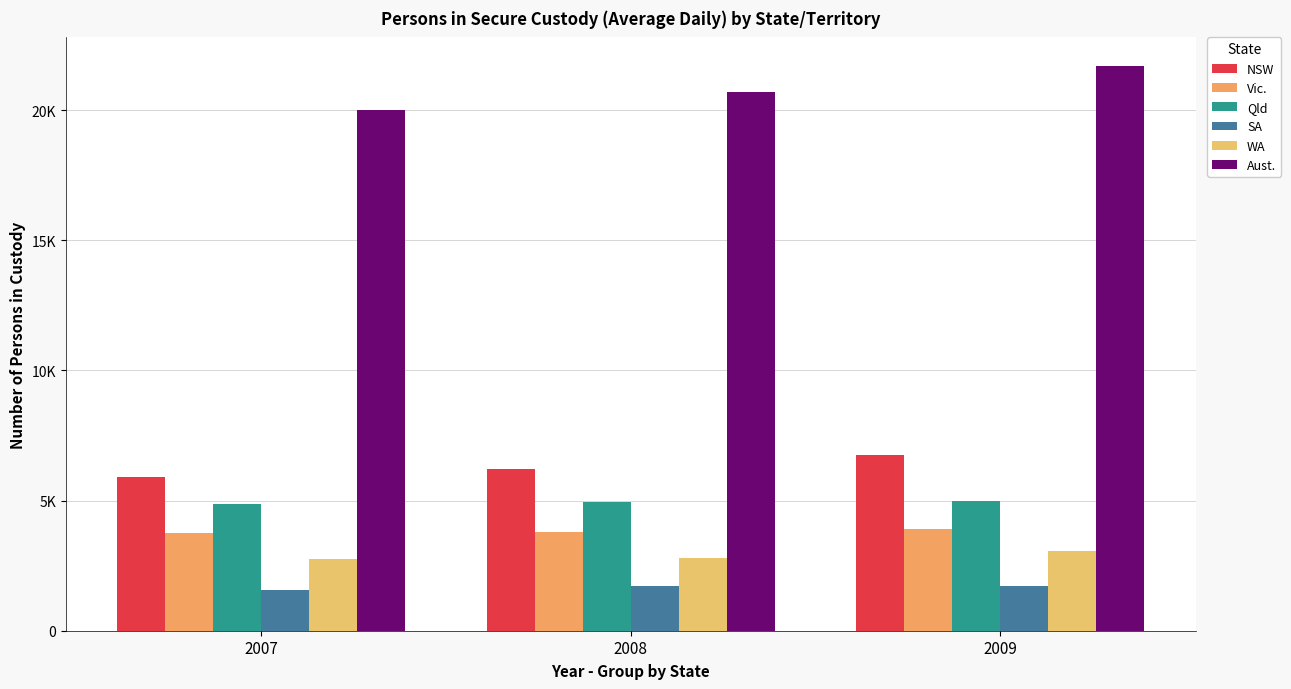

How many Vic. values are between 3743 and 3911?

3